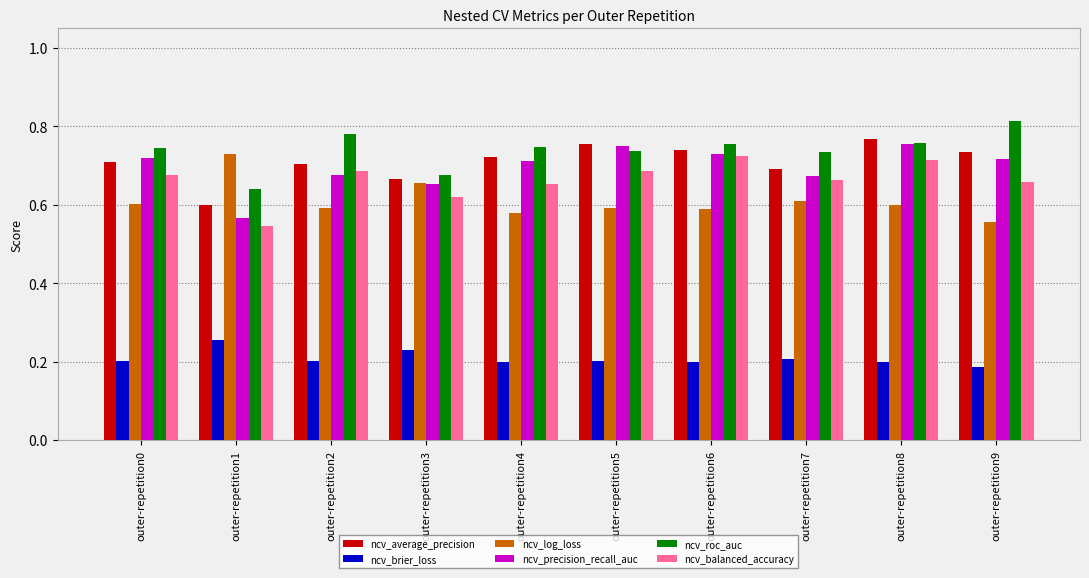

How many bars are there in total?

60